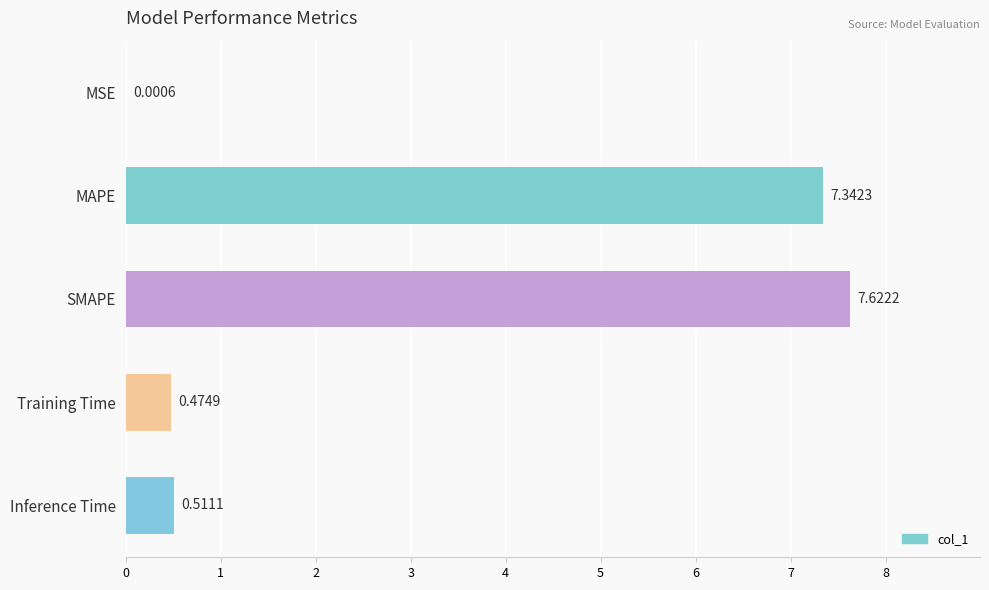

What is the sum of all values?

16.0